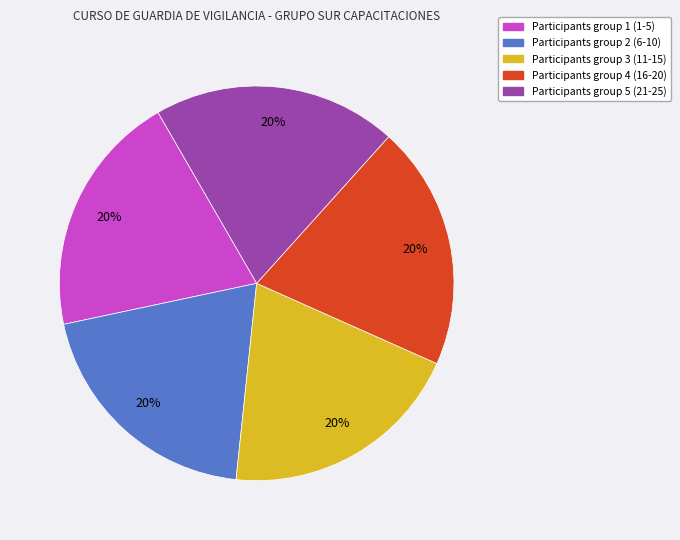

To the nearest percent, what is the average slice percentage?

20%